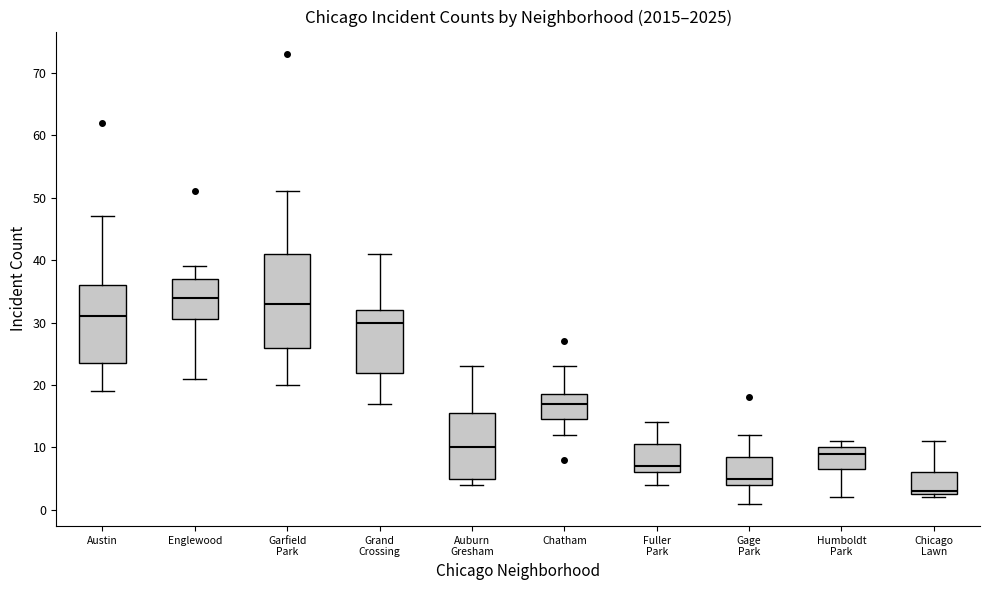

Comparing the boxes themselves (not the whiskers), which one is the tallest?

Garfield Park